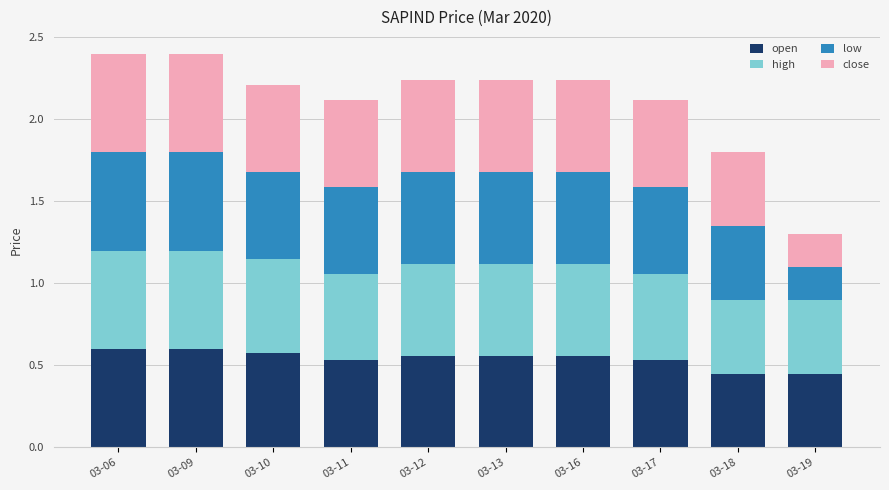

What is the total value across all series at 03-12?

2.2